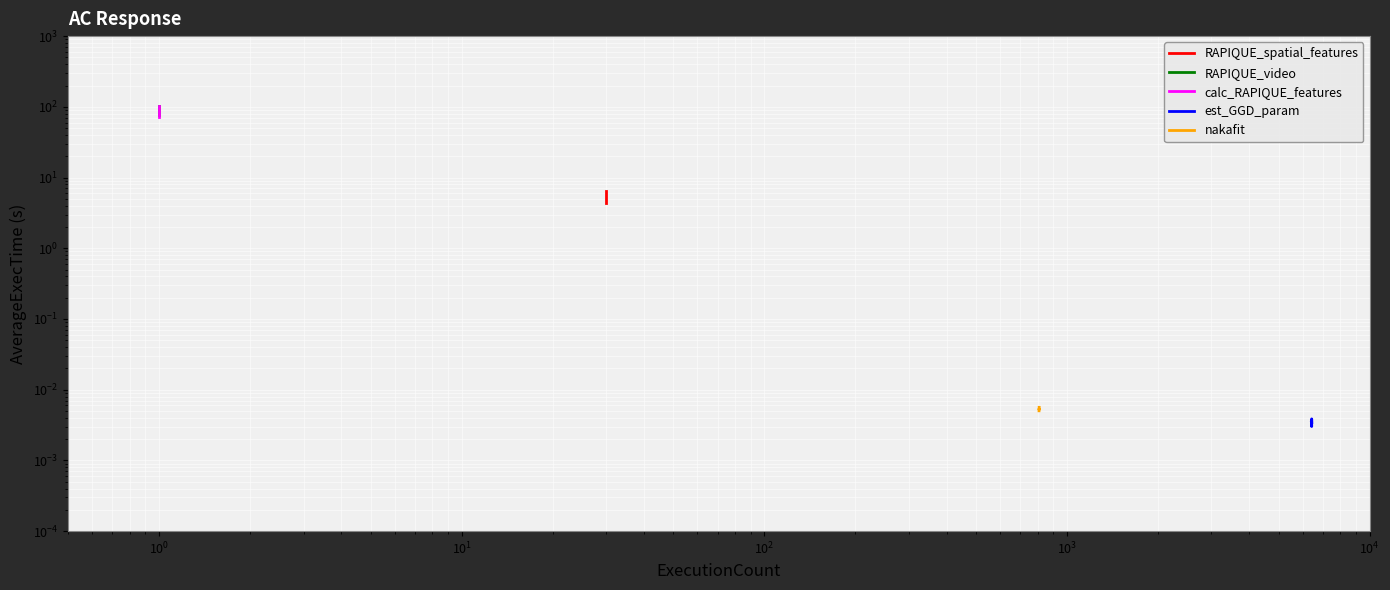

What are all the series names shown in the legend?

RAPIQUE_spatial_features, RAPIQUE_video, calc_RAPIQUE_features, est_GGD_param, nakafit